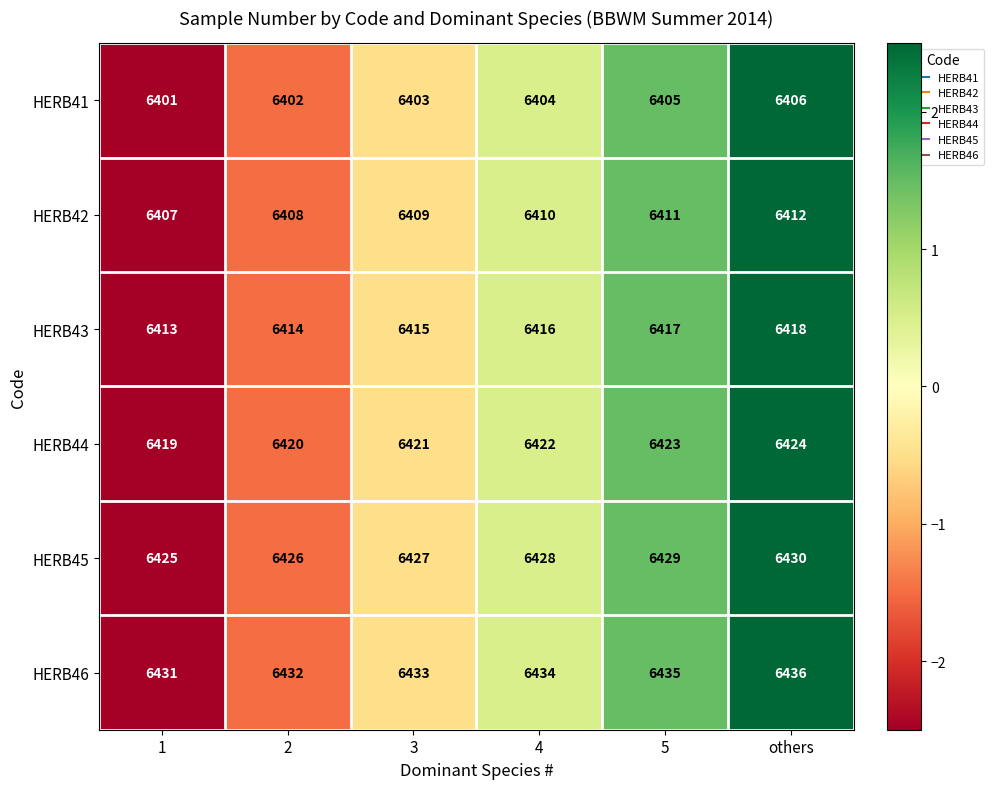

What is the approximate value of HERB44 at others?

6424